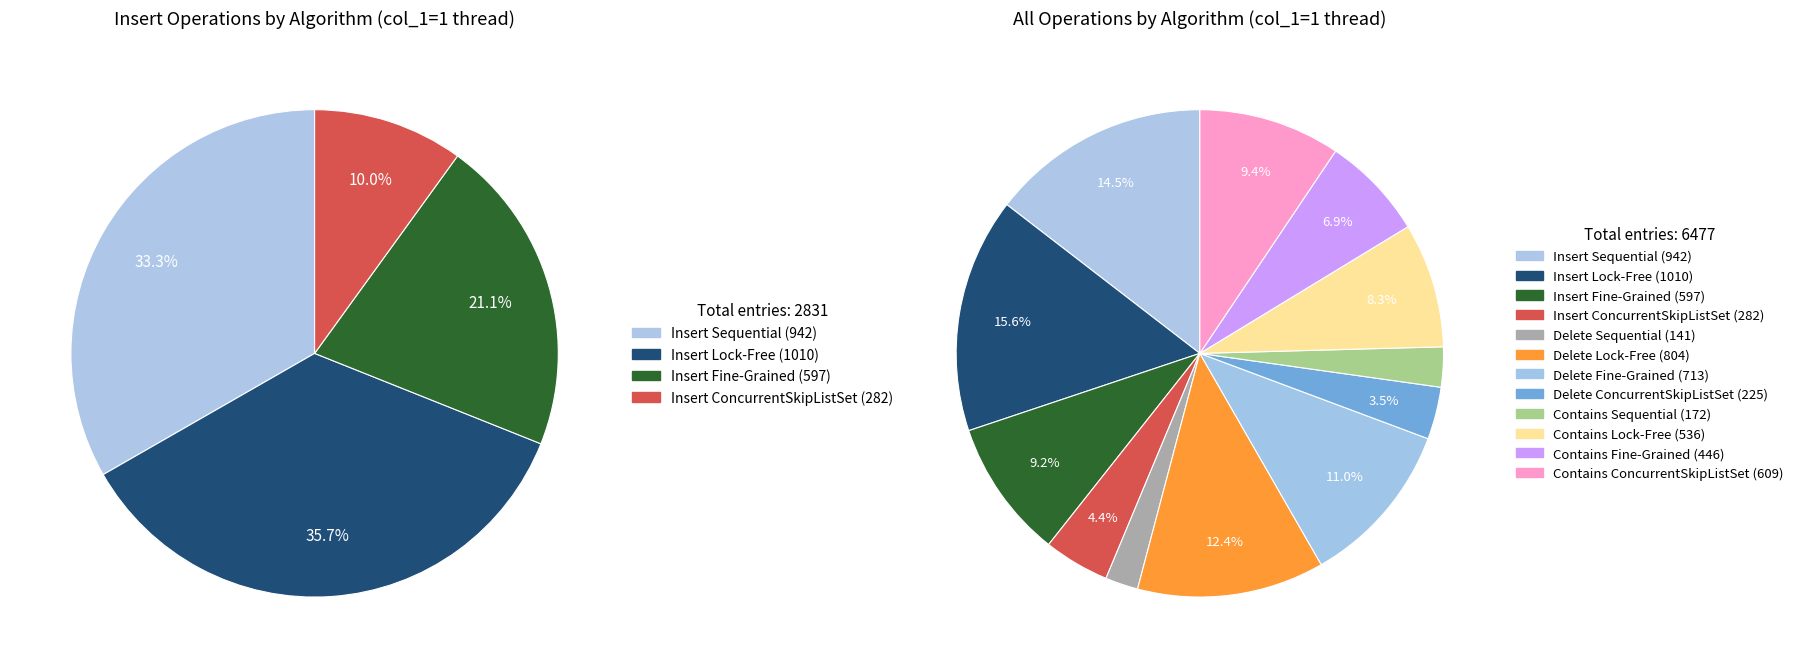

To the nearest percent, what is the difference between the largest and smallest slice percentages?

13%